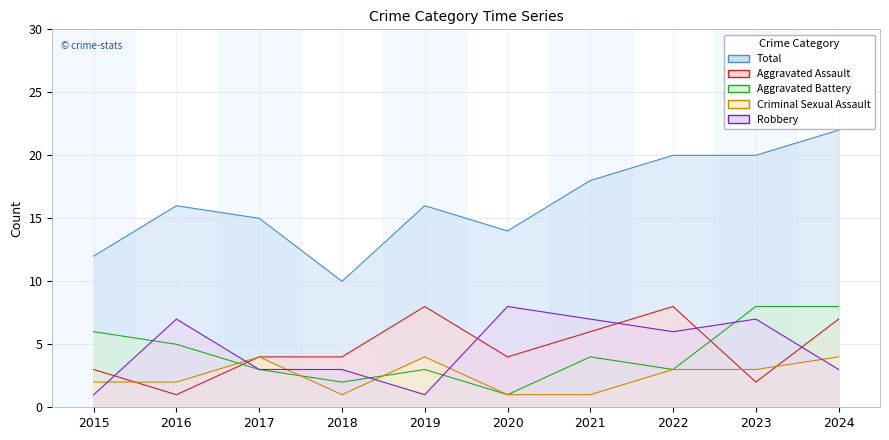

True or false: Criminal Sexual Assault and Total cross at least once.

False